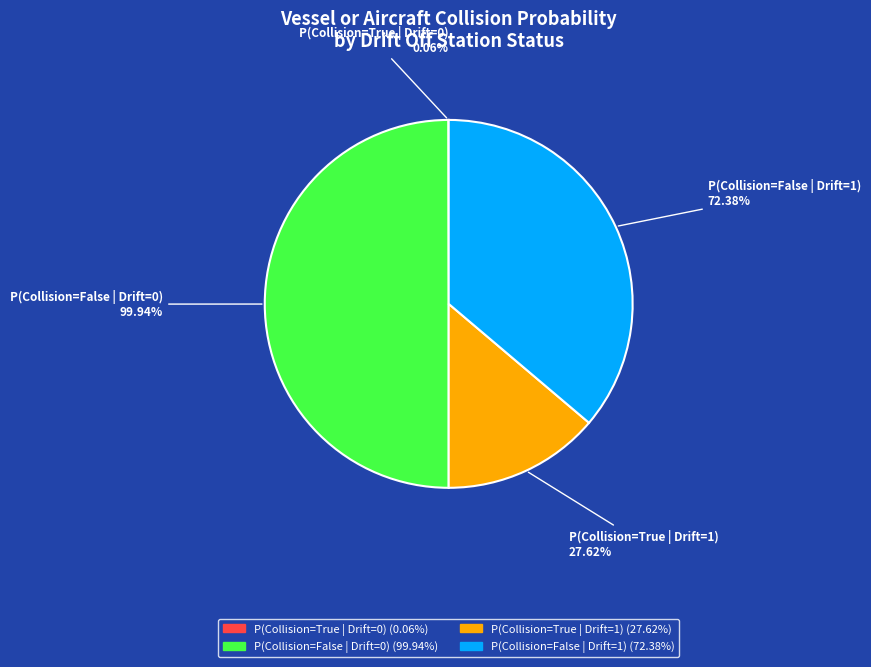

How much of the chart is everything except Vessel or Aircraft Collision = False (Drift=1)?

63.8%